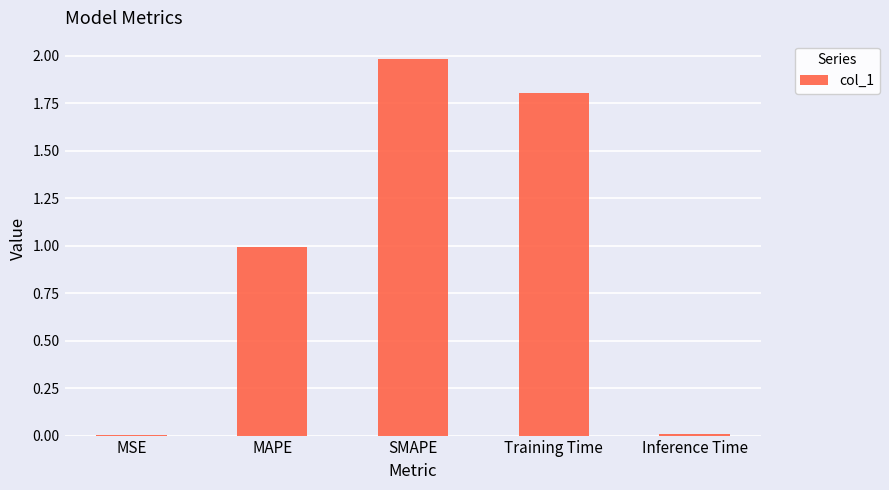

What value does the data have at Training Time?

1.8